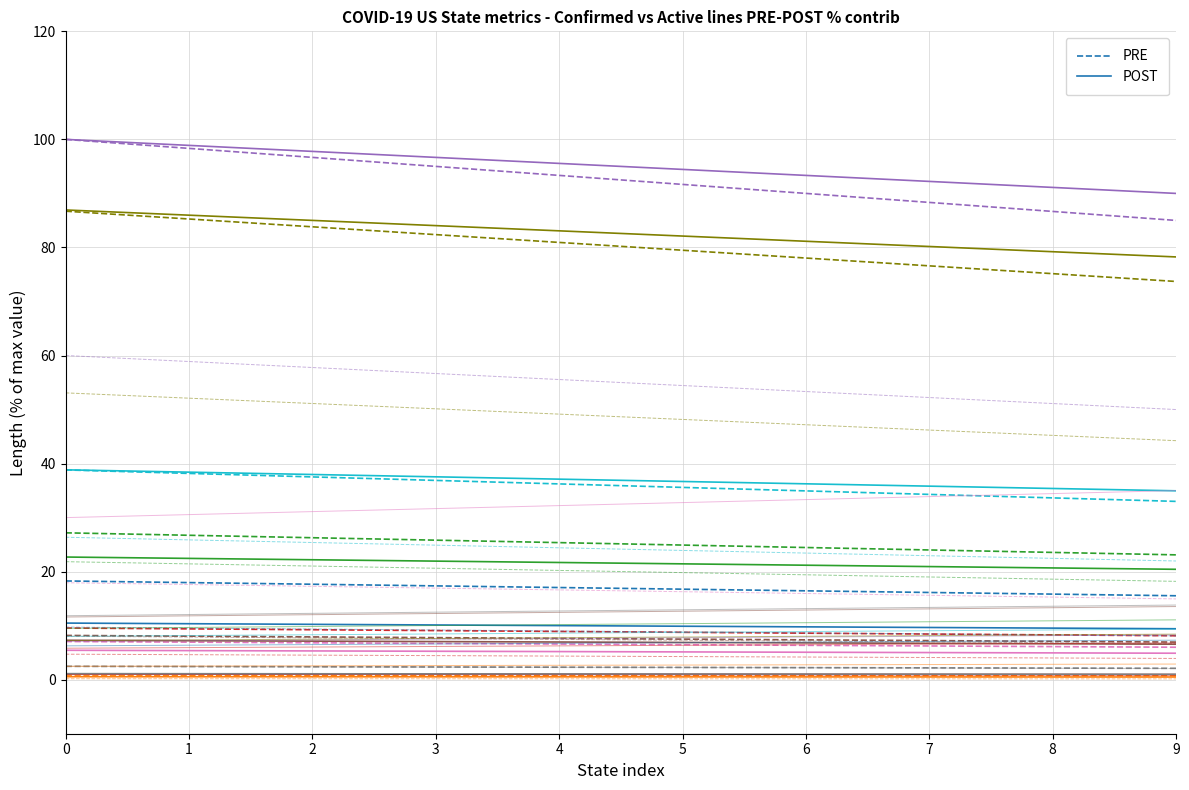

Does the chart have visible grid lines?

Yes